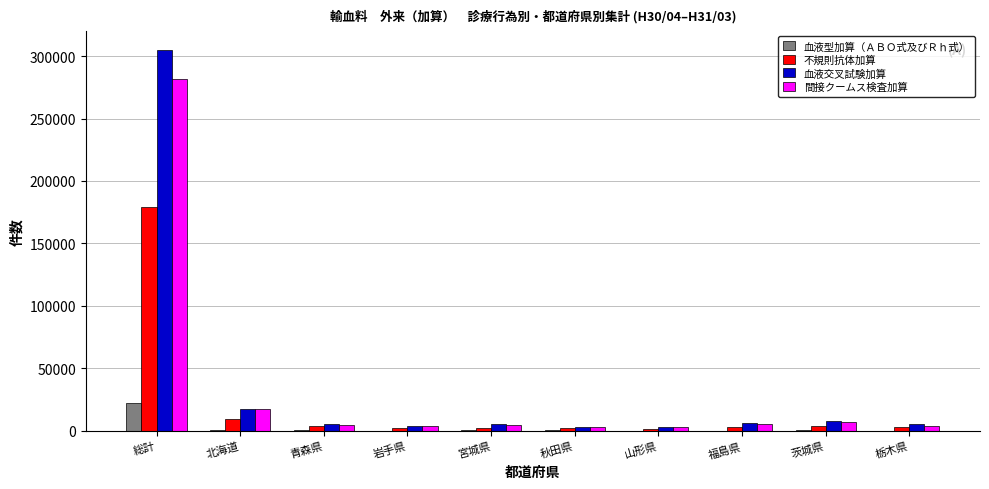

How many groups of bars are there?

10